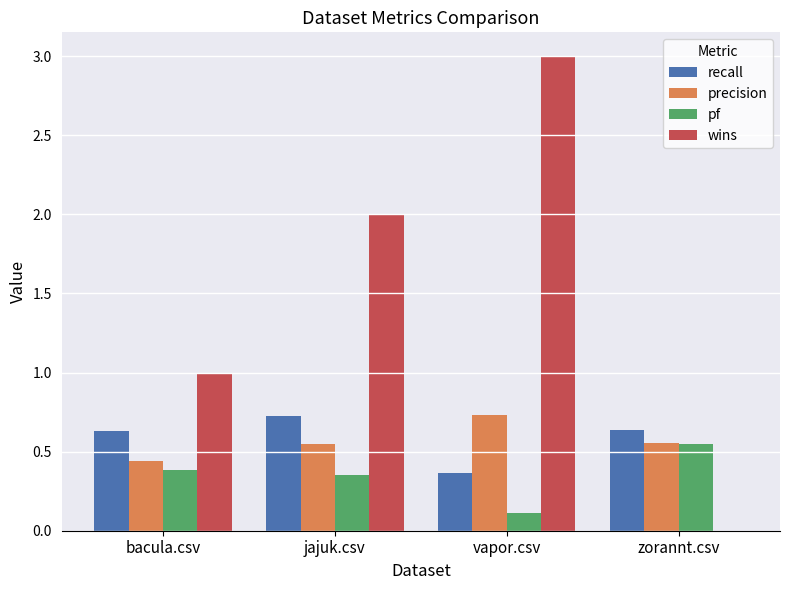

What is the sum of all precision values?

2.3